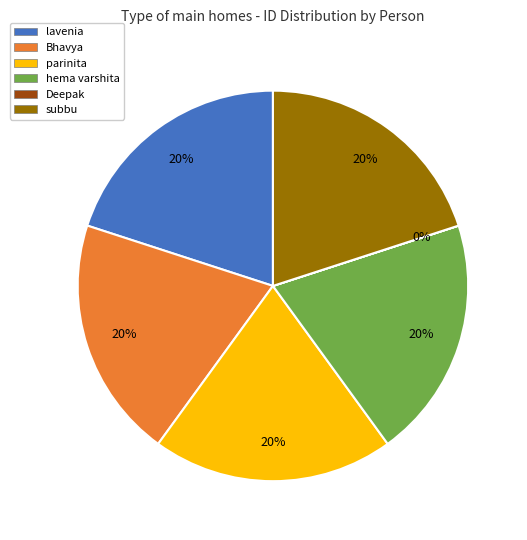

To the nearest percent, what percentage of the pie is Bhavya?

20%